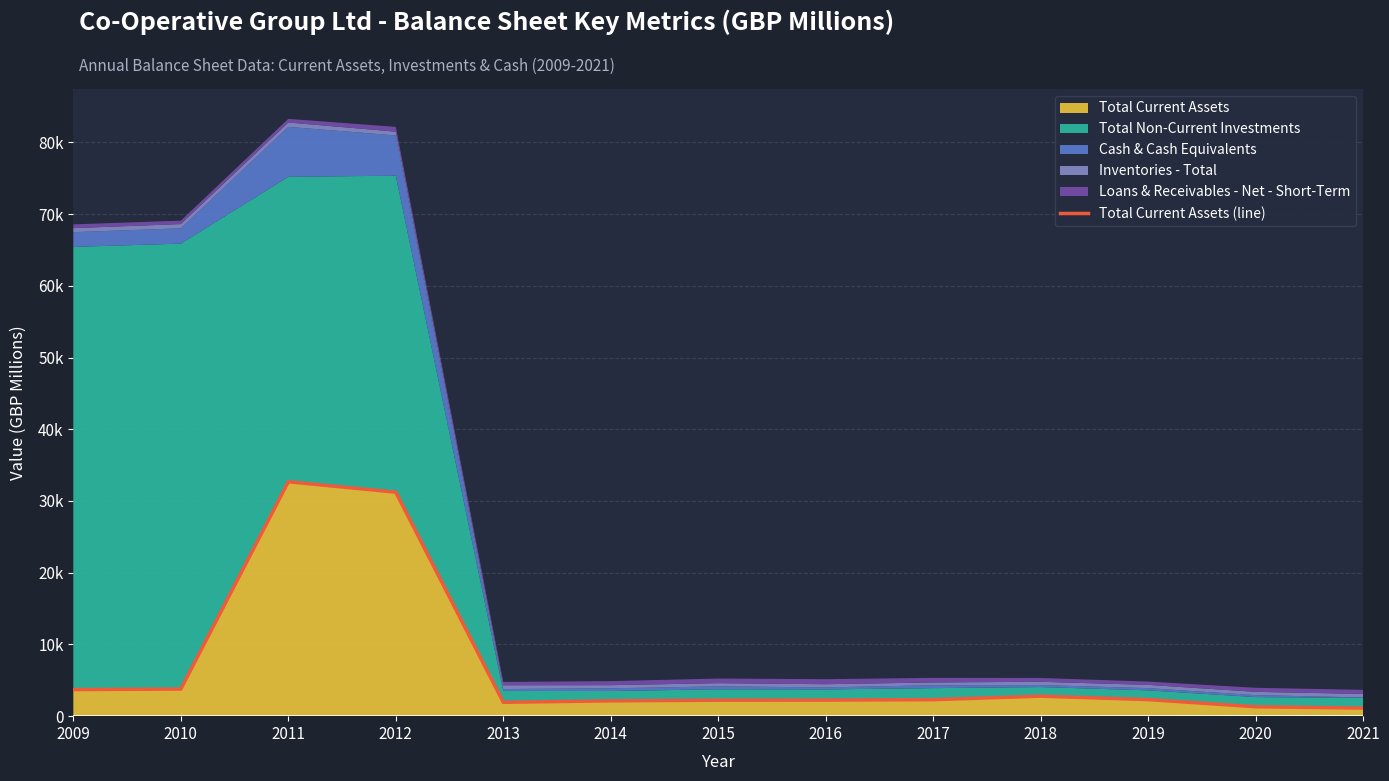

What is the difference between the second highest and second lowest values?

29915.0